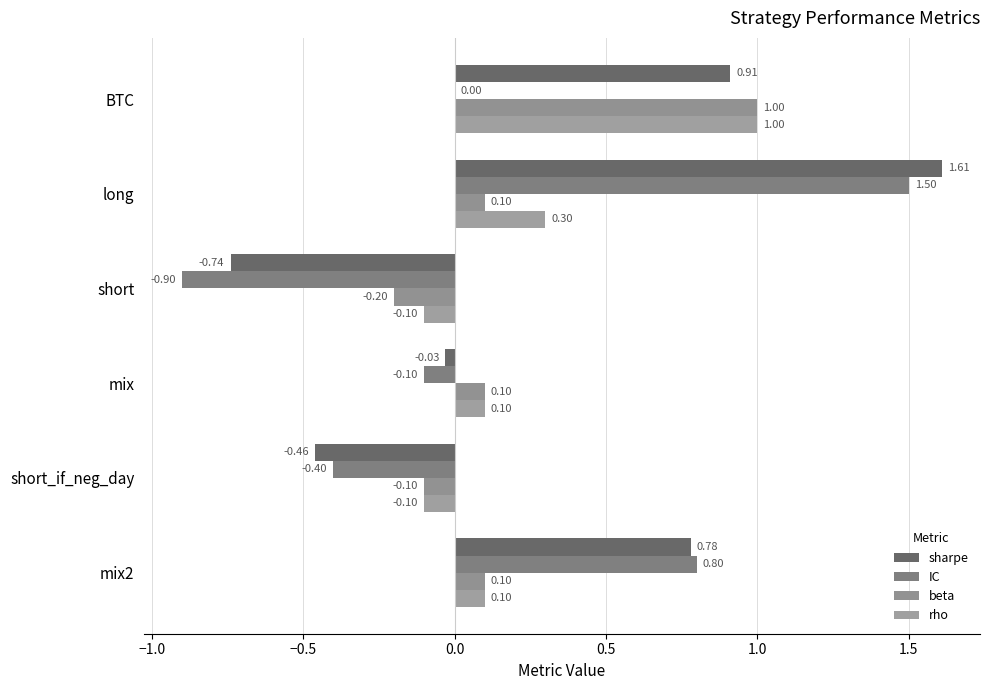

Reading left to right, transcribe all the data shown in this chart.

sharpe: 0.9	1.6	-0.7	-0.0	-0.5	0.8
IC: 0.0	1.5	-0.9	-0.1	-0.4	0.8
beta: 1.0	0.1	-0.2	0.1	-0.1	0.1
rho: 1.0	0.3	-0.1	0.1	-0.1	0.1